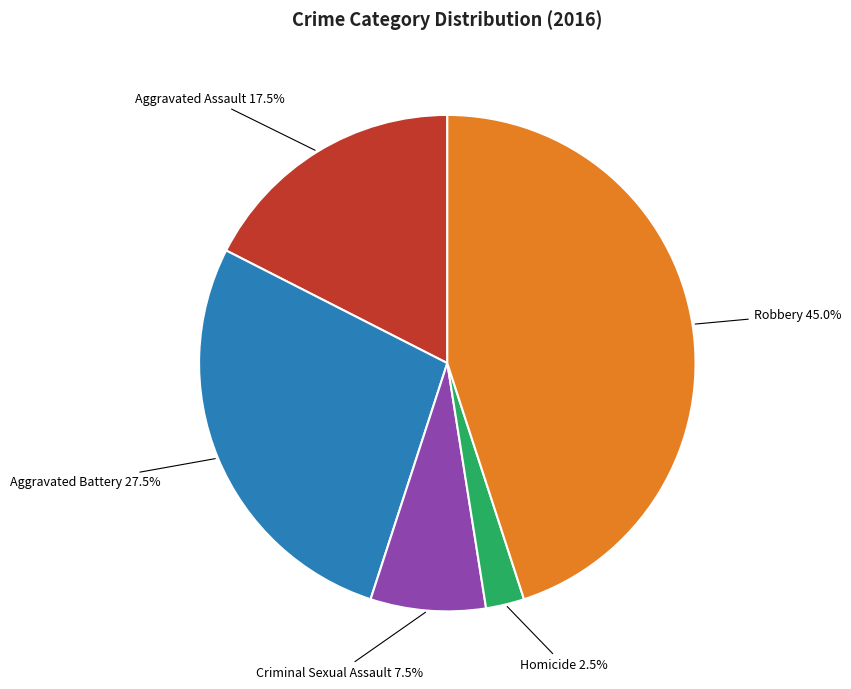

Is it true that Robbery is 30% of the pie?

False